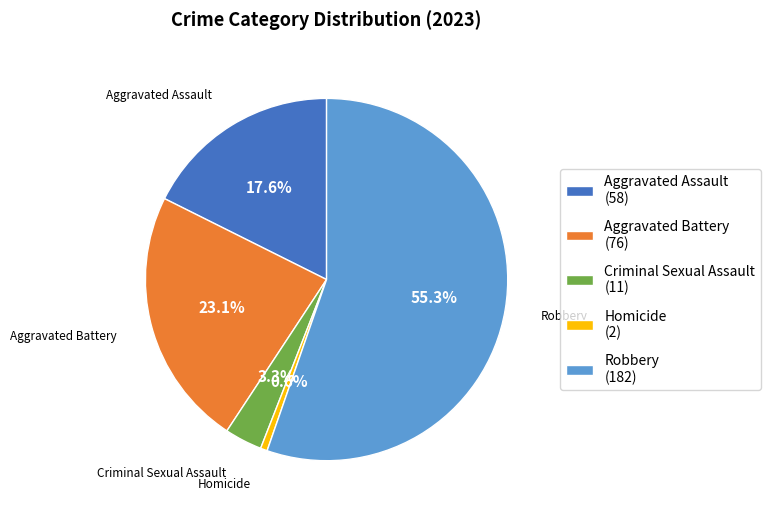

Does any single category account for the majority?

Yes